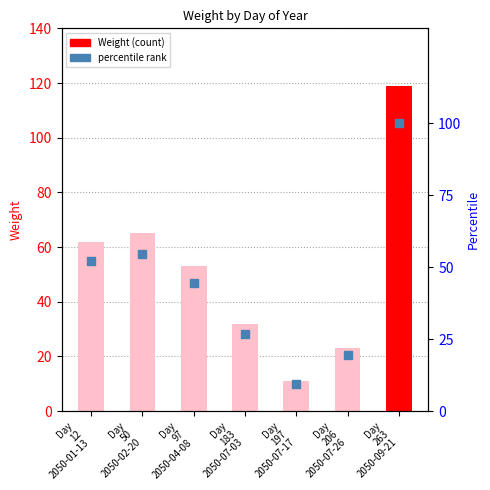

At how many categories does at least one series exceed 48?

4